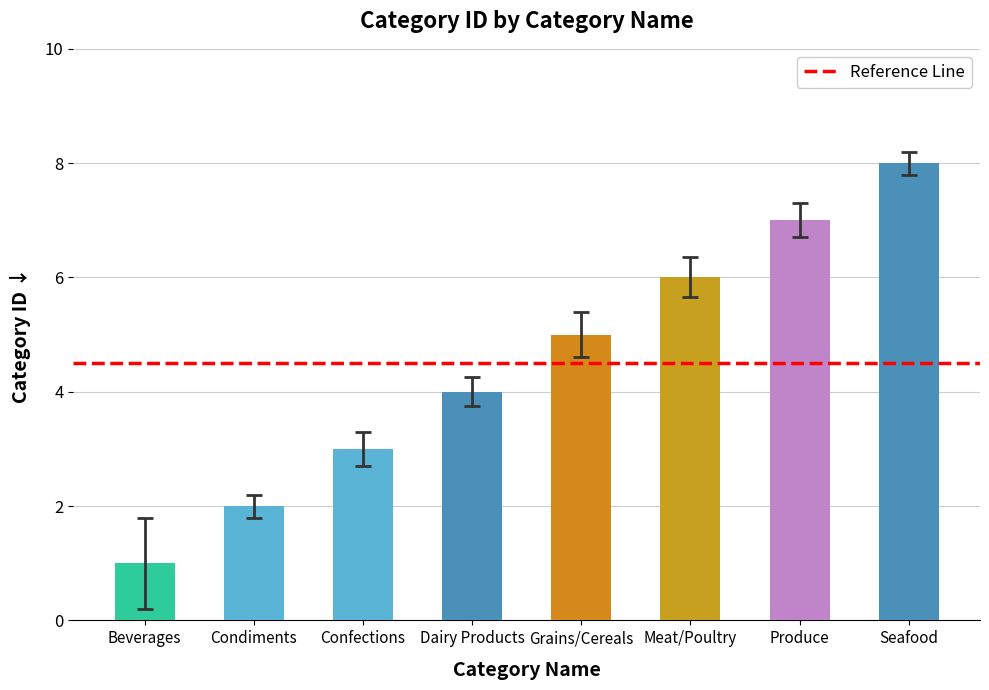

What is the difference between the second highest and minimum values?

6